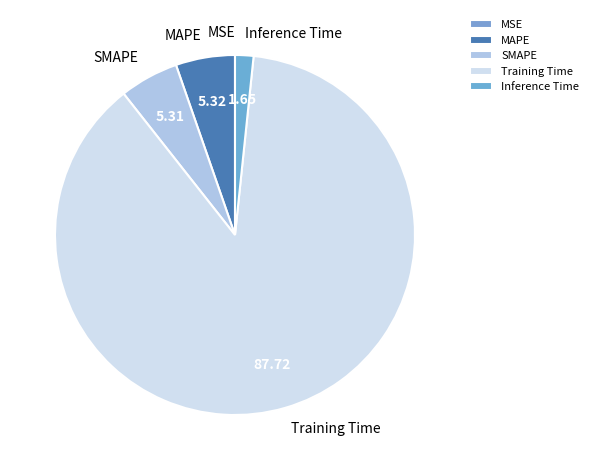

Is there any slice that represents more than half of the pie?

Yes